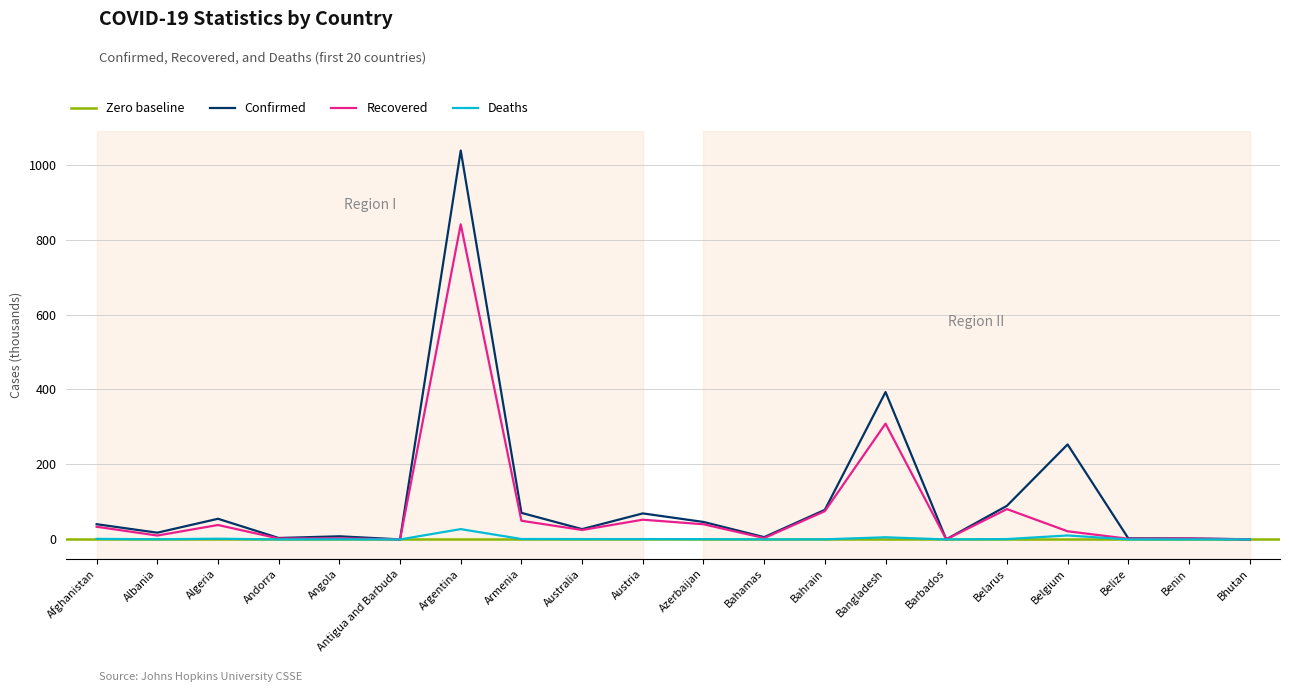

Where does the Recovered series first go above 25?

Afghanistan